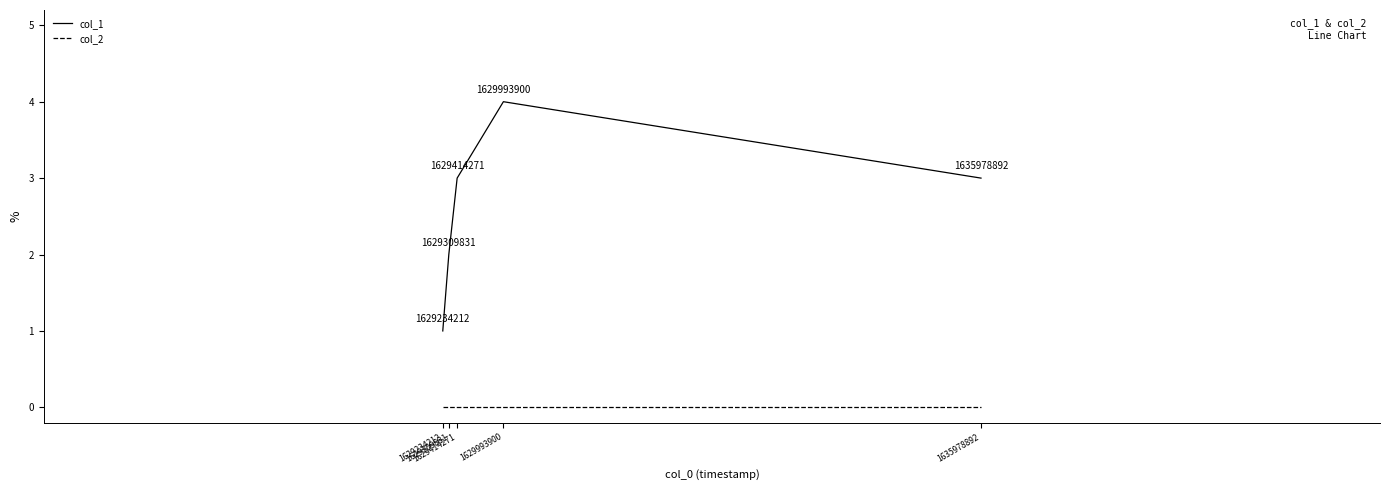

True or false: col_1 and col_2 intersect in this chart.

False